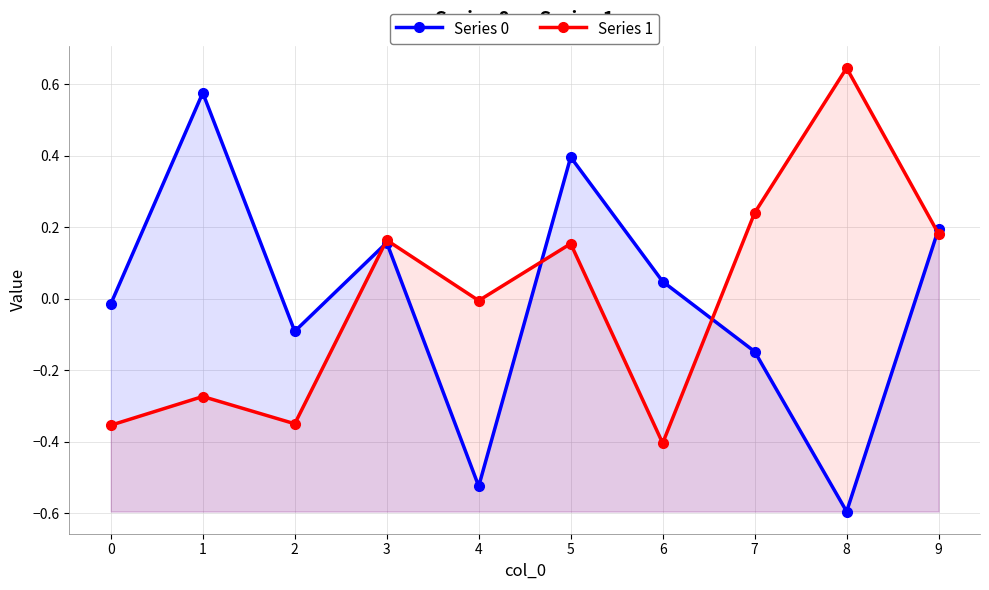

What is the spread (max minus min) of values at 8?

1.2